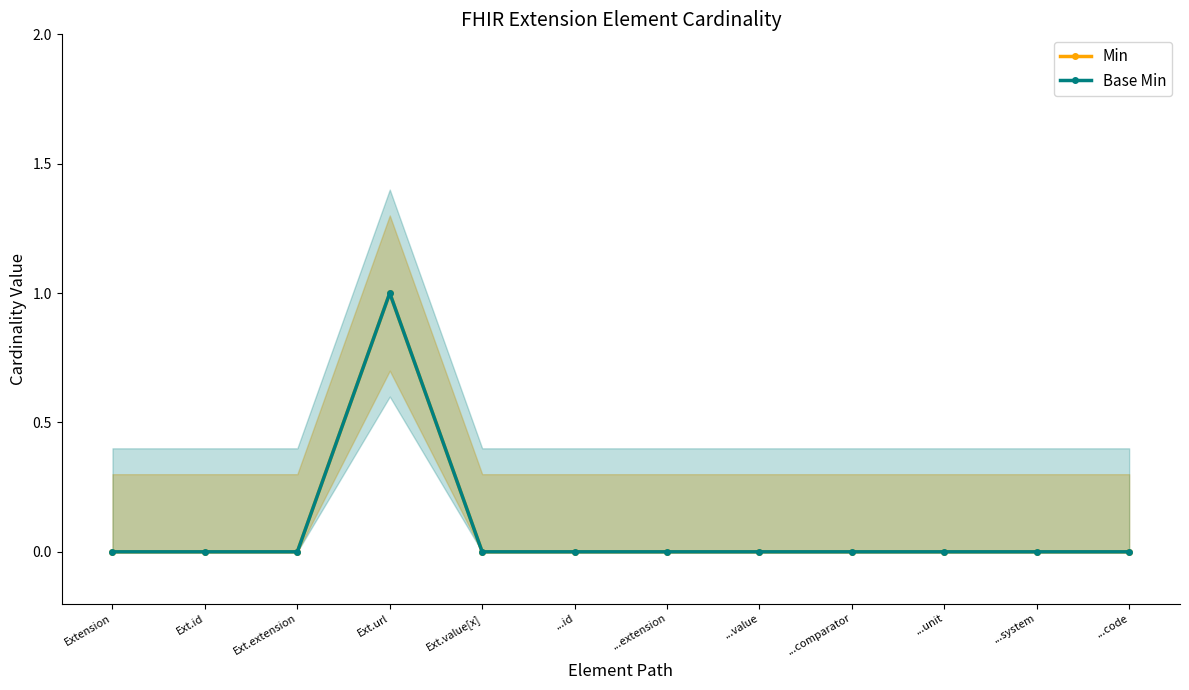

What is the maximum value shown in the chart?

1